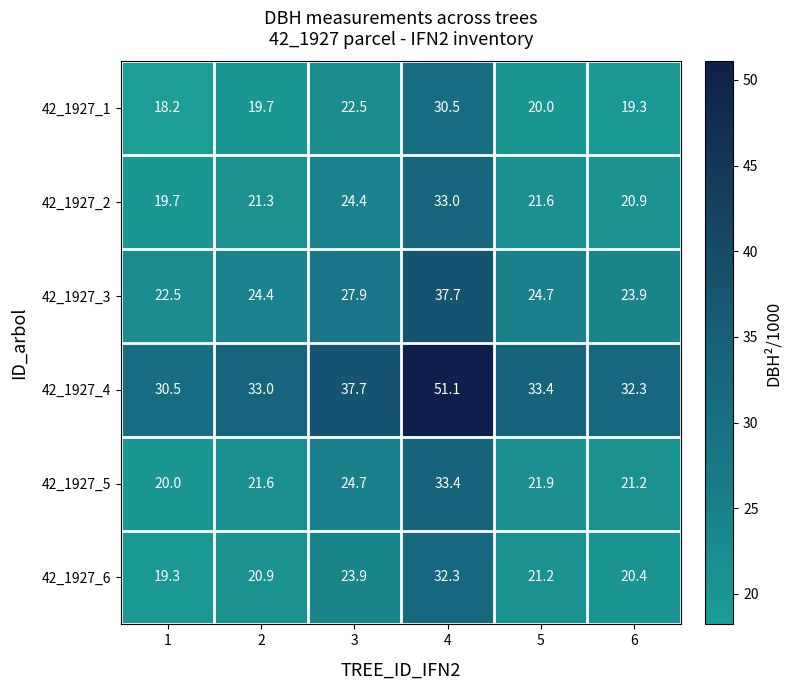

True or false: 42_1927_6 has a value of 20.4 at 6.

True